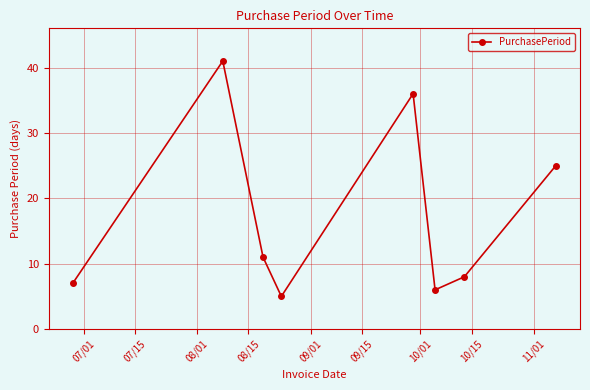

What is the difference between the maximum and minimum values?

36